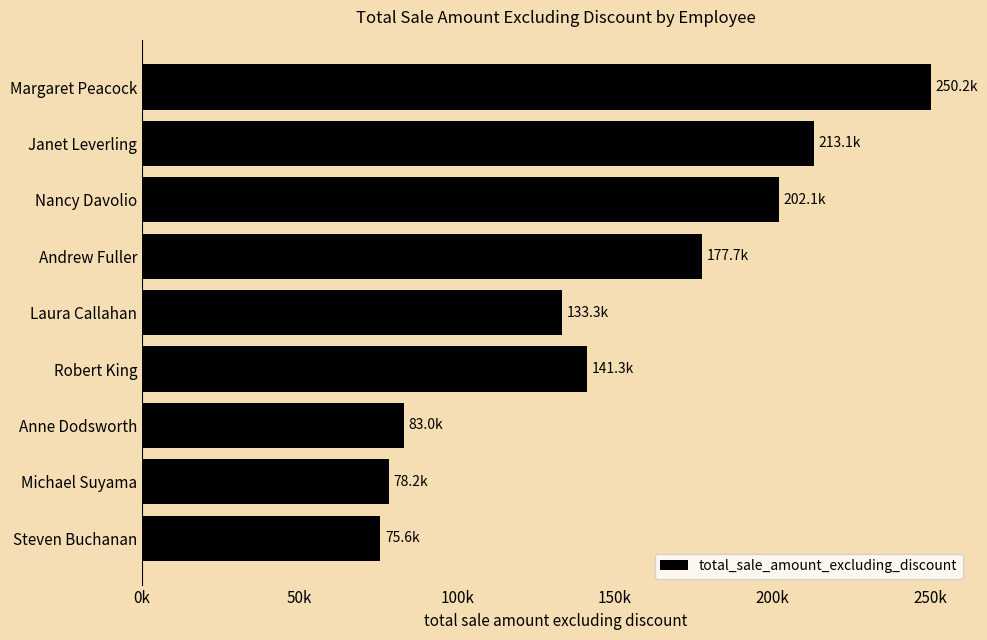

Rank the categories by value from lowest to highest.

Steven Buchanan, Michael Suyama, Anne Dodsworth, Laura Callahan, Robert King, Andrew Fuller, Nancy Davolio, Janet Leverling, Margaret Peacock